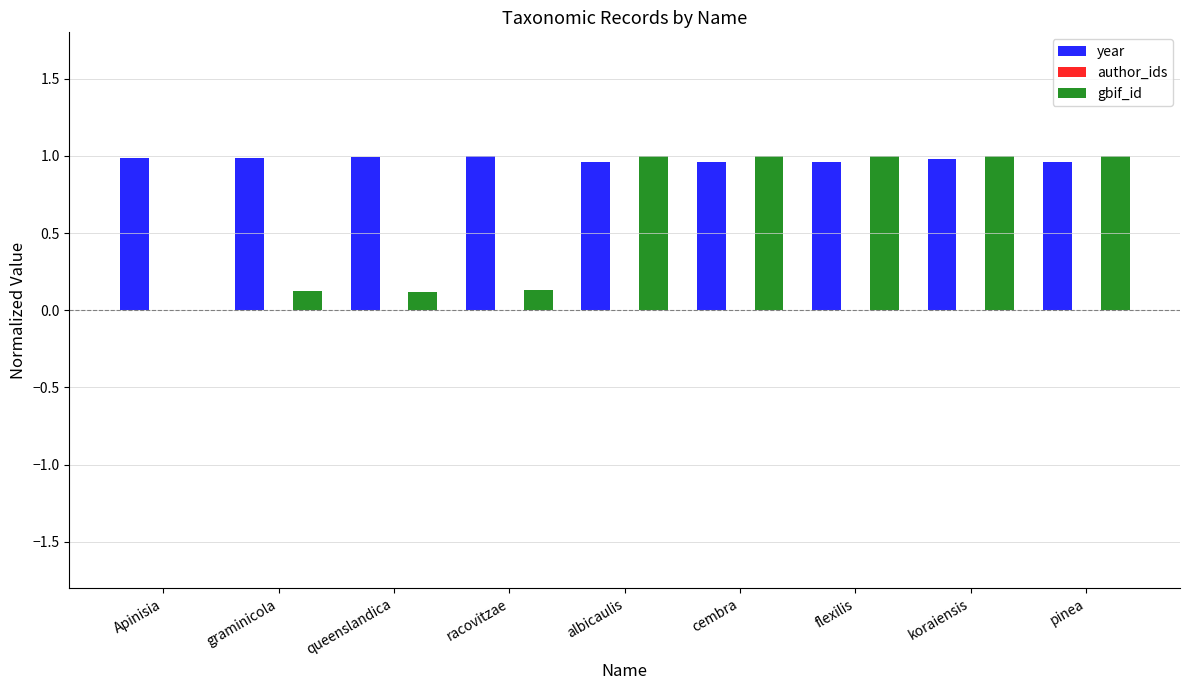

What is the approximate value of gbif_id at racovitzae?

0.1